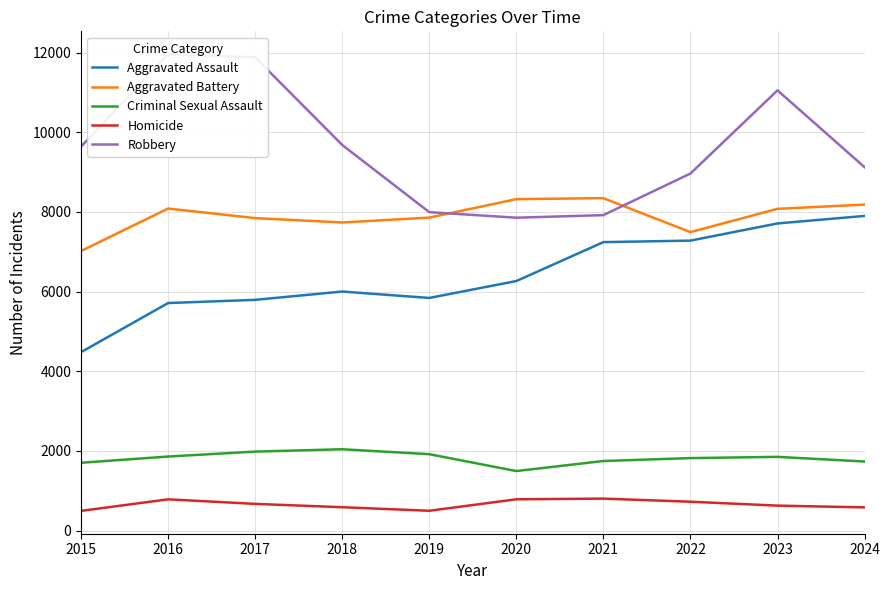

Reading right to left, what are all the values shown in this chart?

Aggravated Assault: 2024=7900	2023=7711	2022=7280	2021=7242	2020=6265	2019=5841	2018=6002	2017=5793	2016=5713	2015=4480
Aggravated Battery: 2024=8184	2023=8078	2022=7493	2021=8346	2020=8321	2019=7858	2018=7735	2017=7845	2016=8085	2015=7019
Criminal Sexual Assault: 2024=1735	2023=1852	2022=1821	2021=1748	2020=1496	2019=1919	2018=2043	2017=1984	2016=1860	2015=1704
Homicide: 2024=584	2023=628	2022=726	2021=804	2020=787	2019=499	2018=588	2017=672	2016=786	2015=496
Robbery: 2024=9123	2023=11052	2022=8964	2021=7920	2020=7855	2019=7995	2018=9681	2017=11880	2016=11960	2015=9638